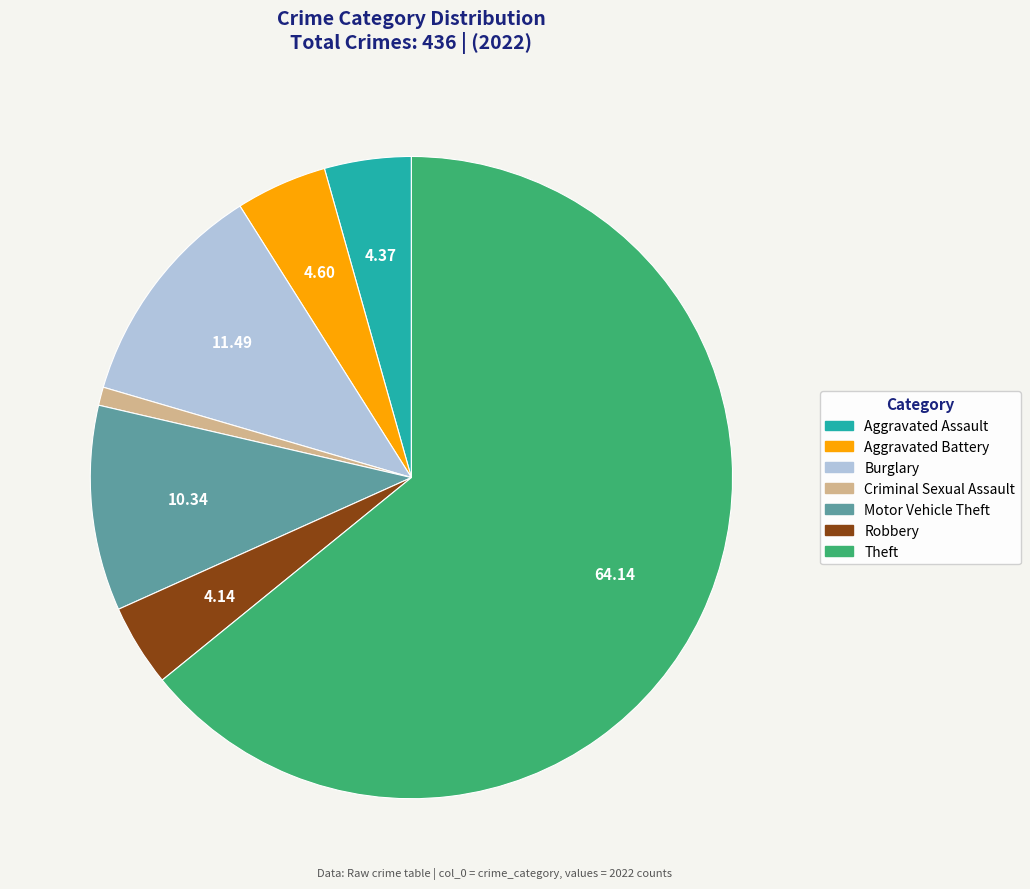

Is there any slice that represents more than half of the pie?

Yes